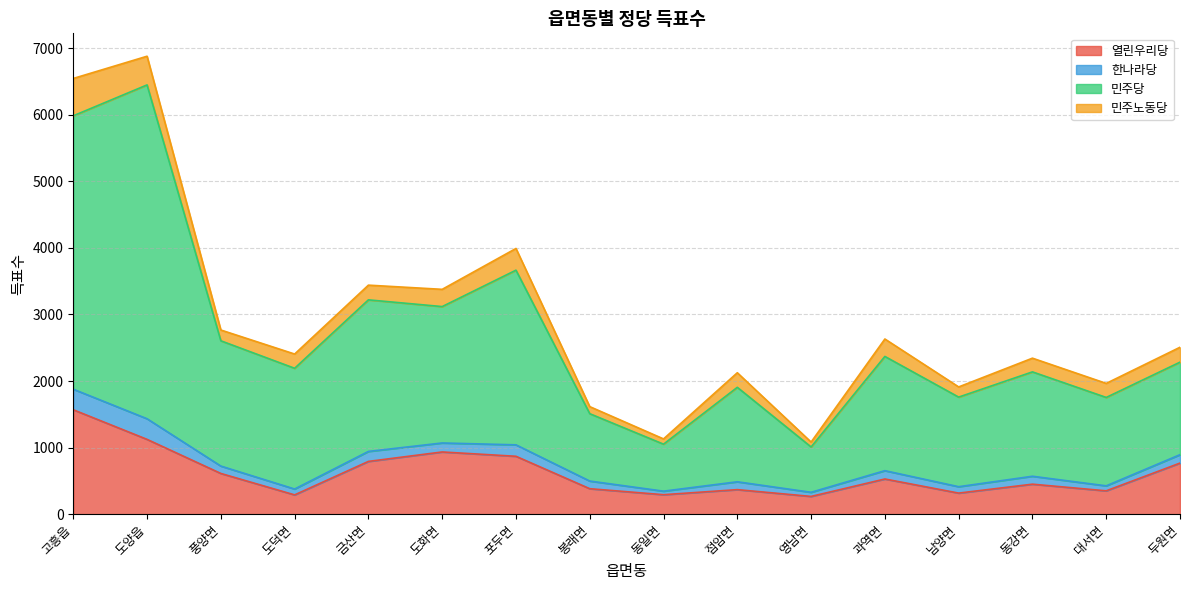

At which category does 민주당 reach its first local valley?

도덕면